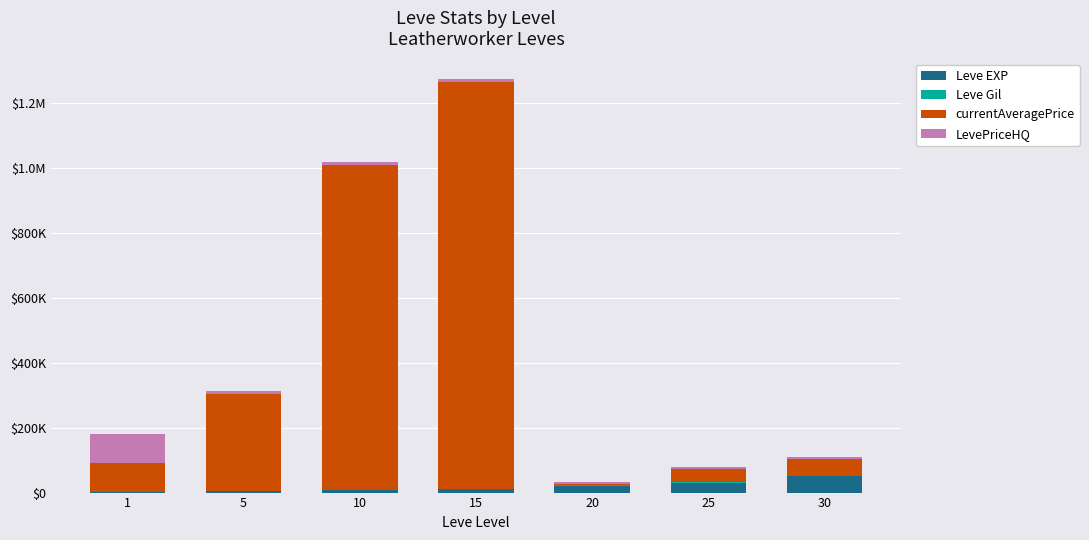

Which series has the widest spread of values?

currentAveragePrice